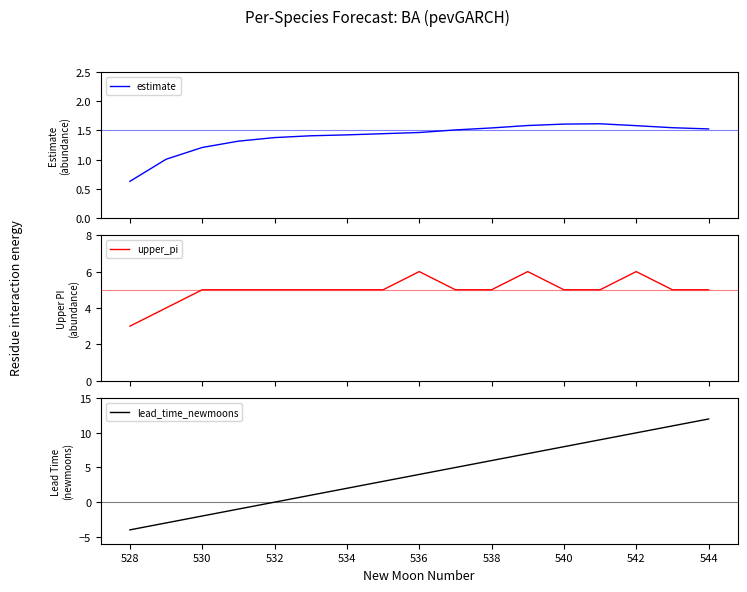

What is the highest value of the estimate series?

1.6